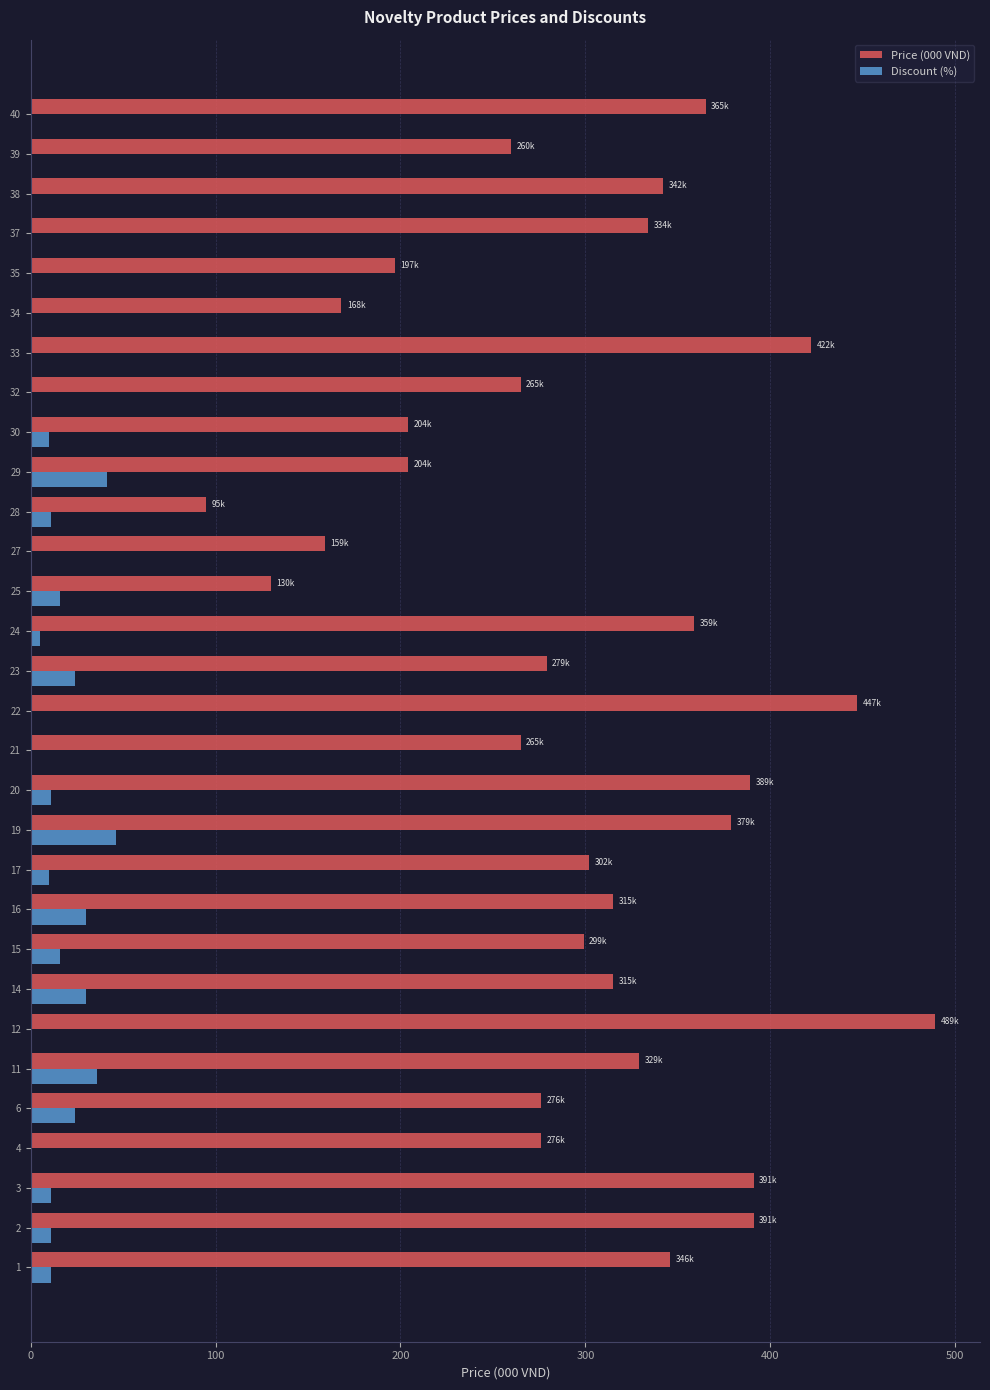

Is it true that Discount (%) equals 0 at 12?

True